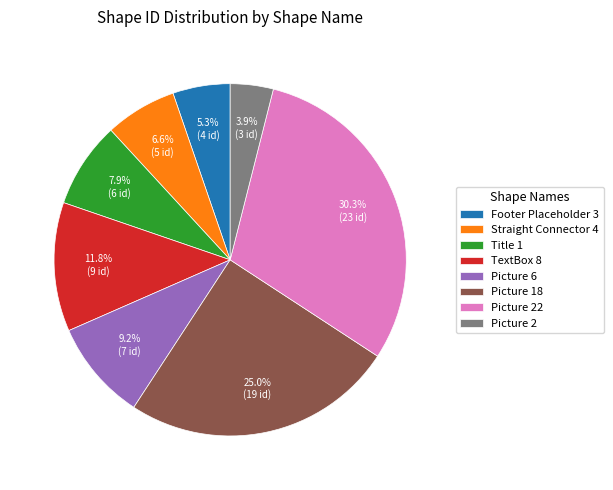

Between Picture 6 and TextBox 8, which is larger?

TextBox 8